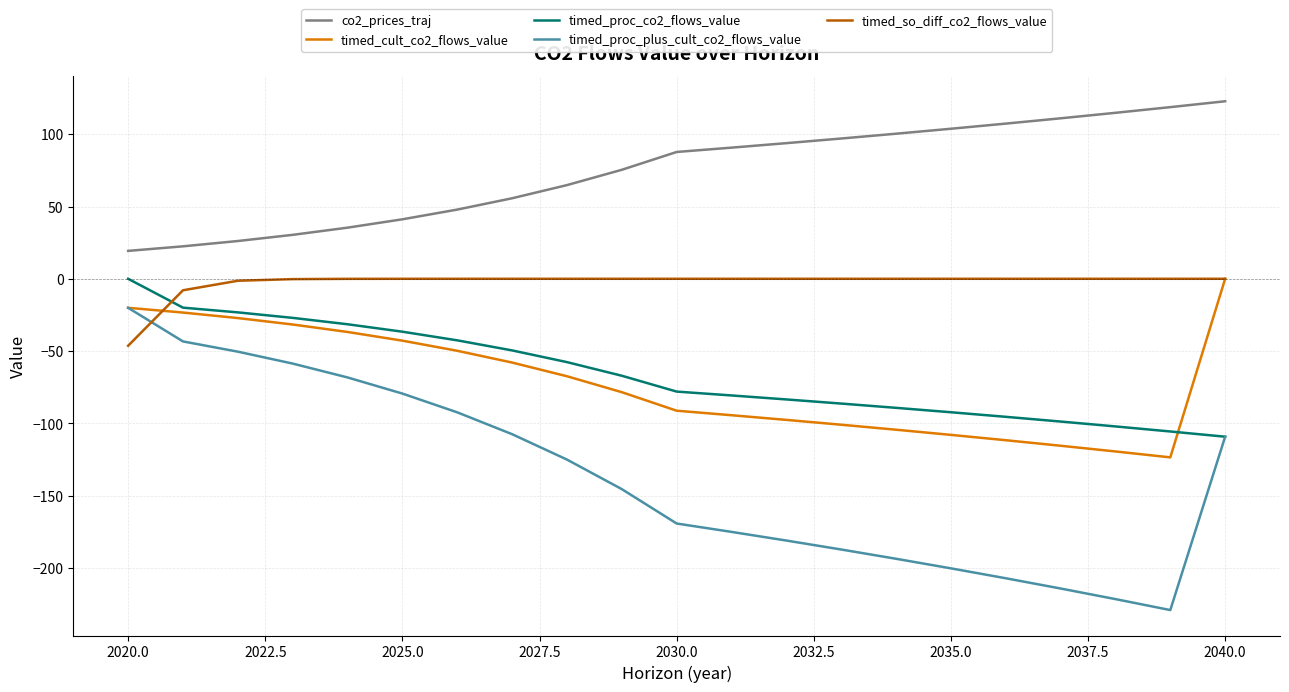

Which series has the largest total across all categories?

co2_prices_traj